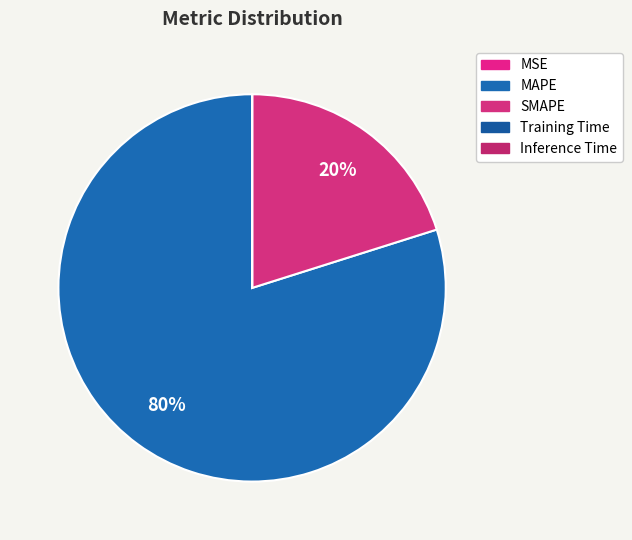

How many segments does this pie chart have?

5